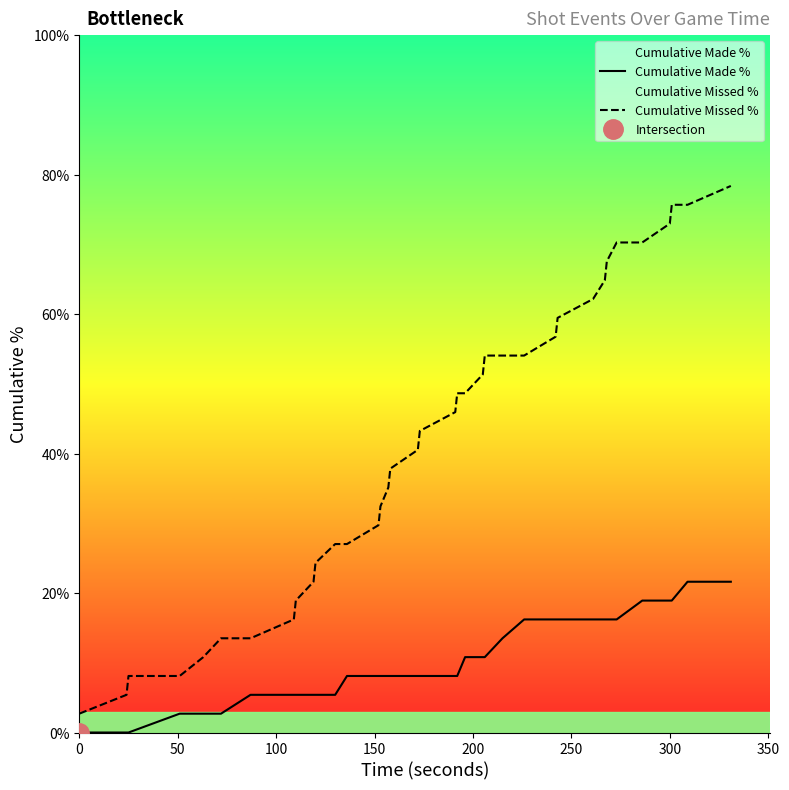

Does the chart have visible grid lines?

No